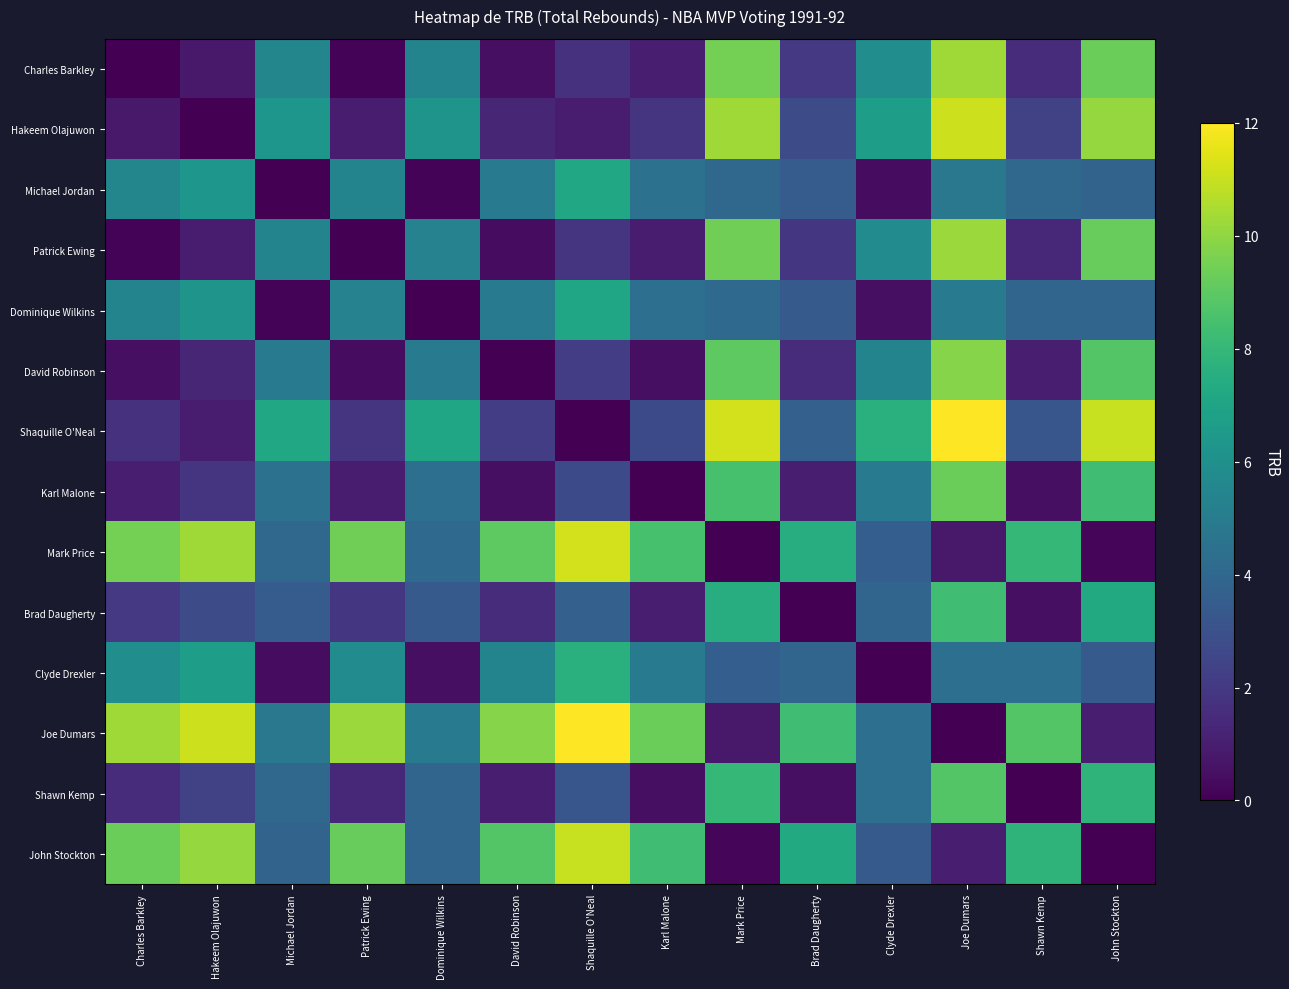

At which category is the sum across all series the highest?

Joe Dumars